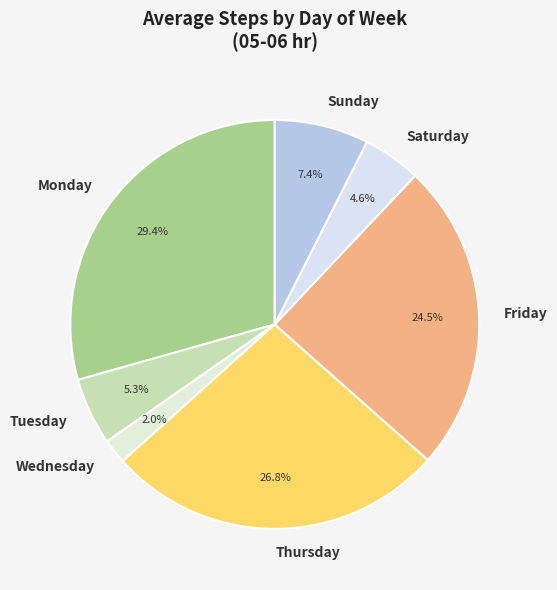

Is the sum of Saturday and Thursday greater than half?

No